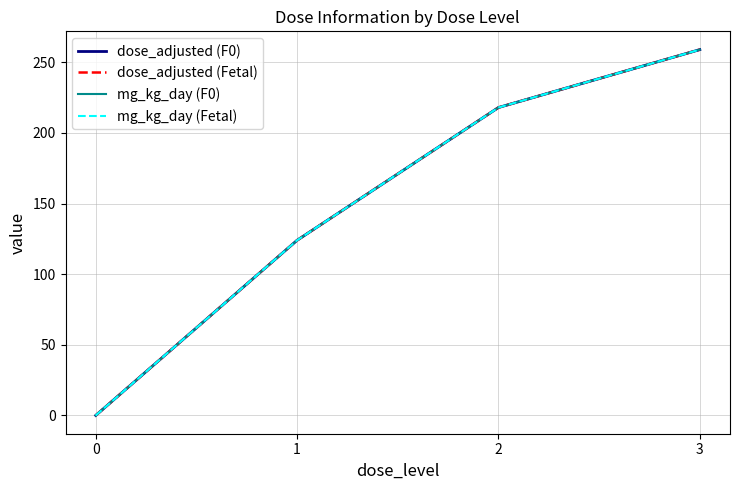

What is the sum of all dose_adjusted (F0) values?

601